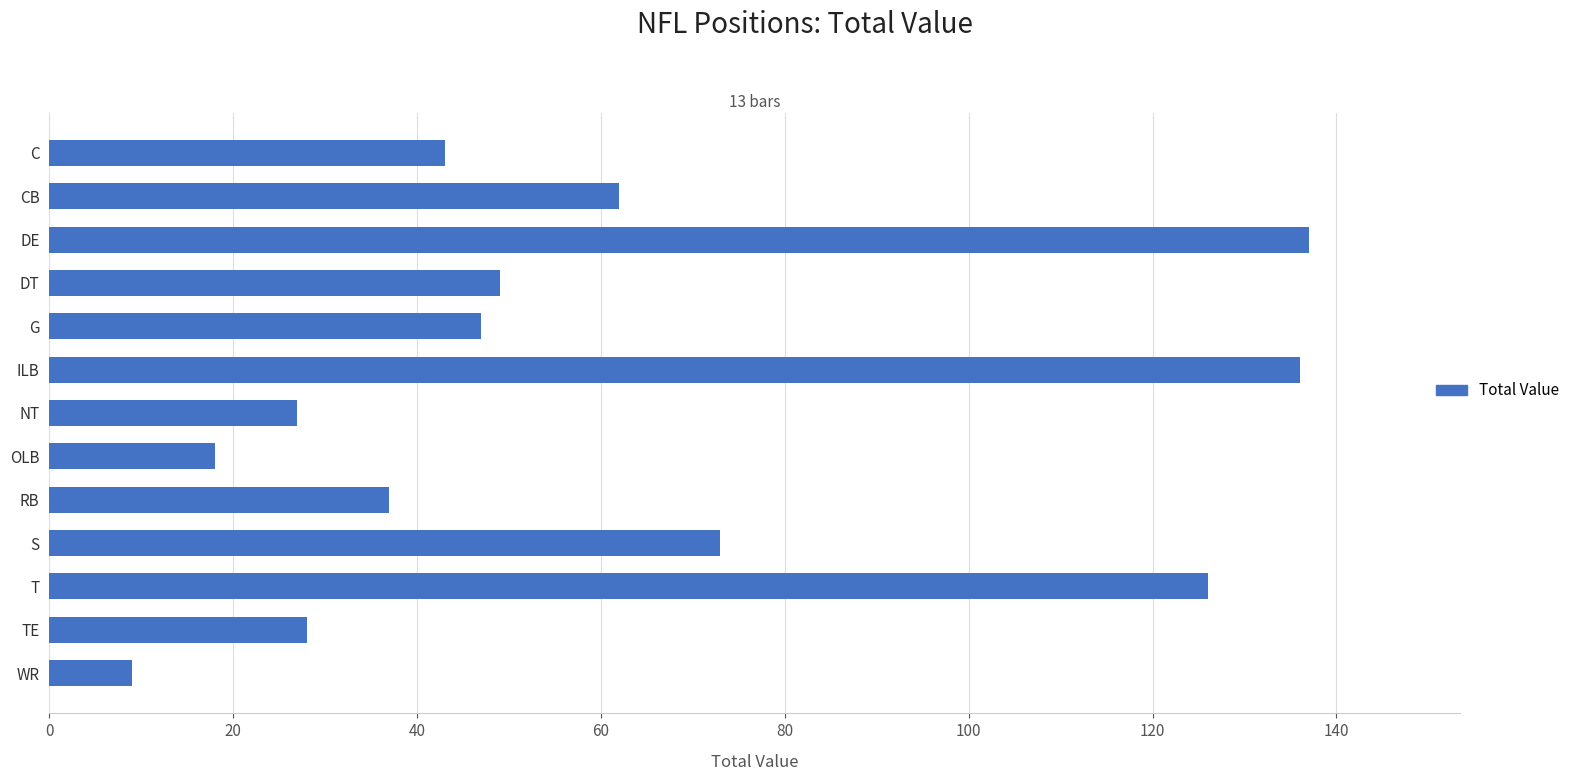

True or false: the data shows 11 at NT.

False